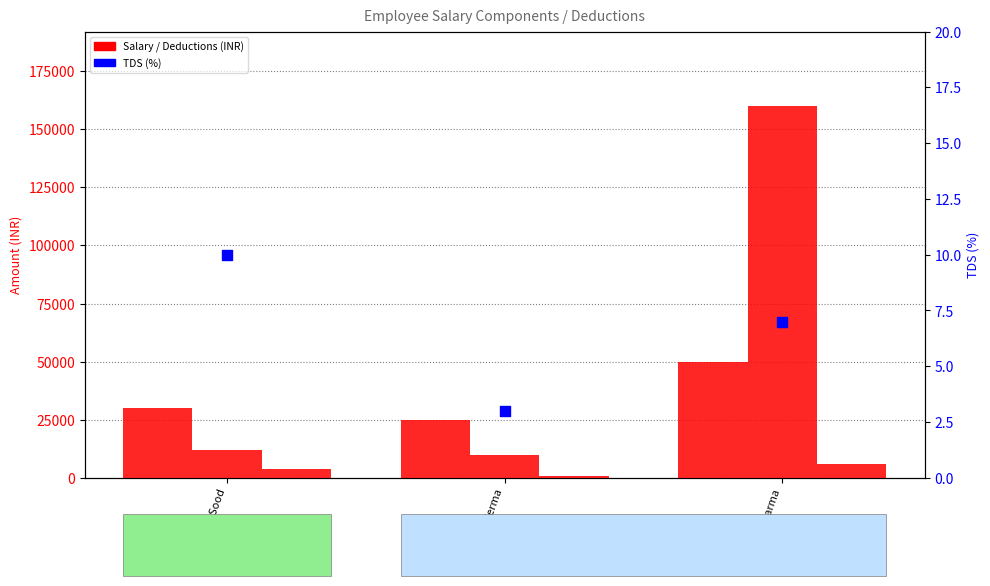

At how many categories does at least one series exceed 139696?

1